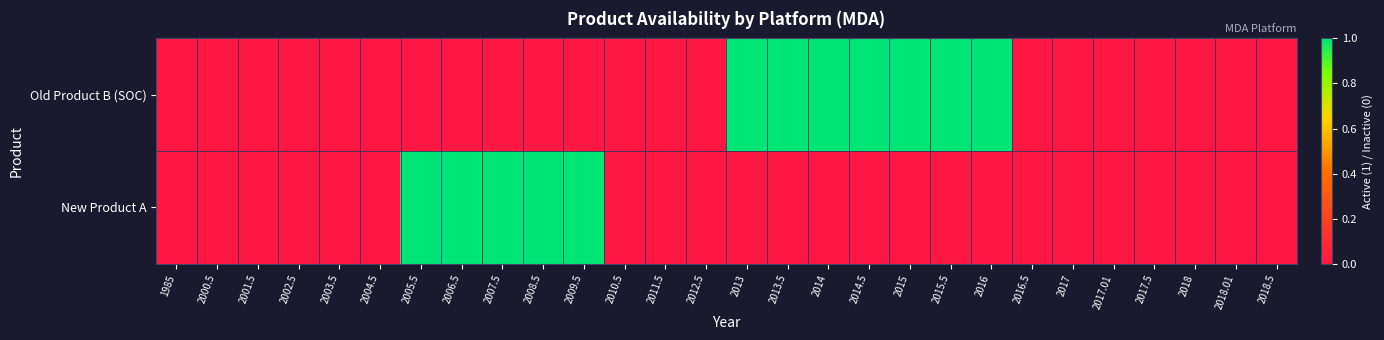

Which series has the largest total across all categories?

Old Product B (SOC)